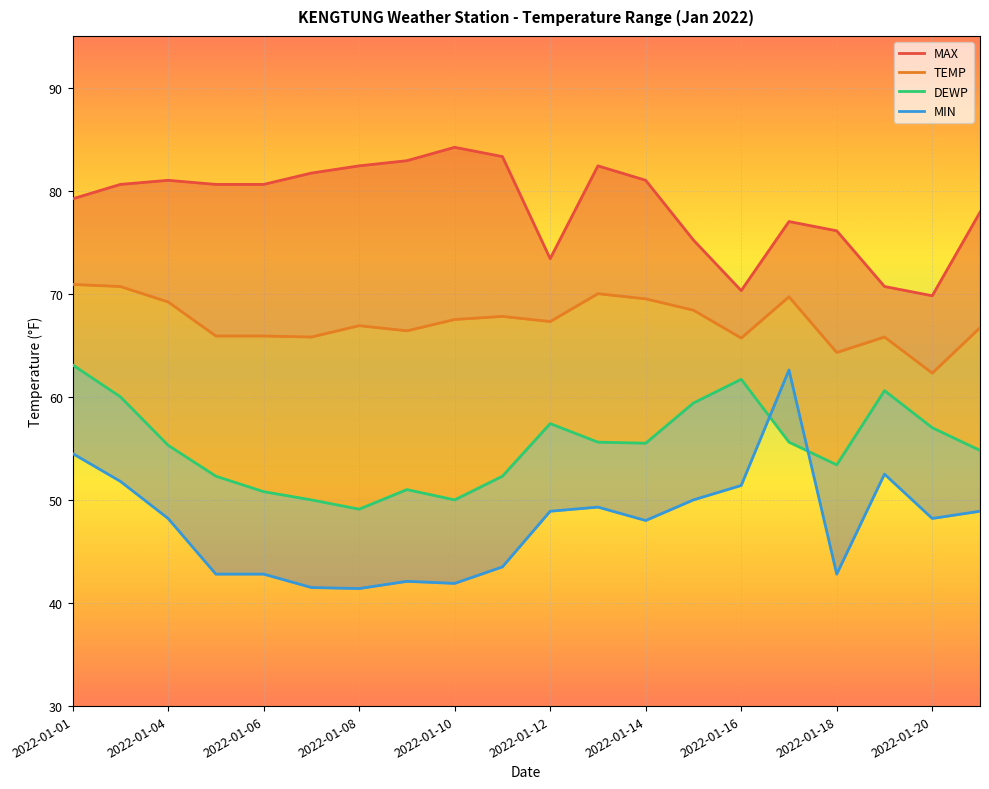

How many data points does each series have?

20